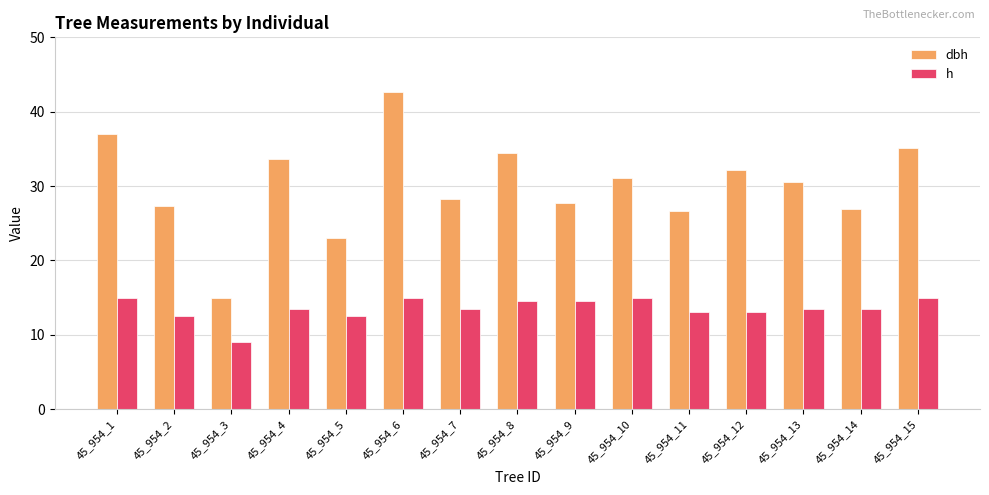

The value of dbh at 45_954_13 is 30.6. True or false?

True